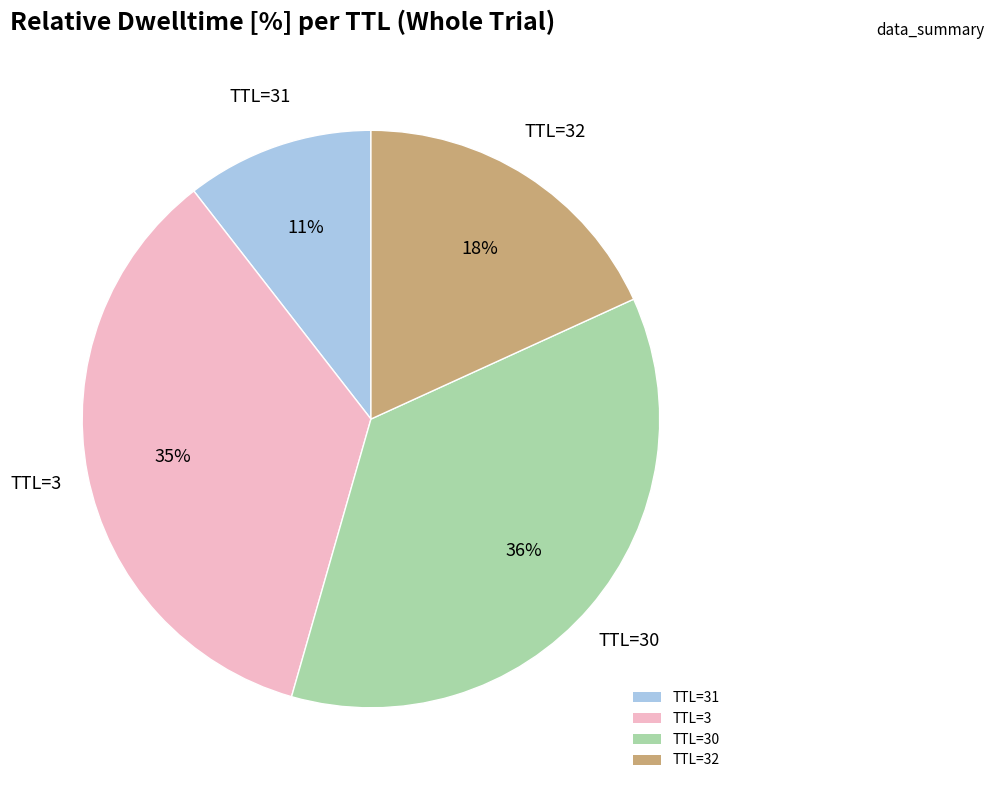

To the nearest percent, what is the combined percentage of TTL=30 and TTL=3?

71%